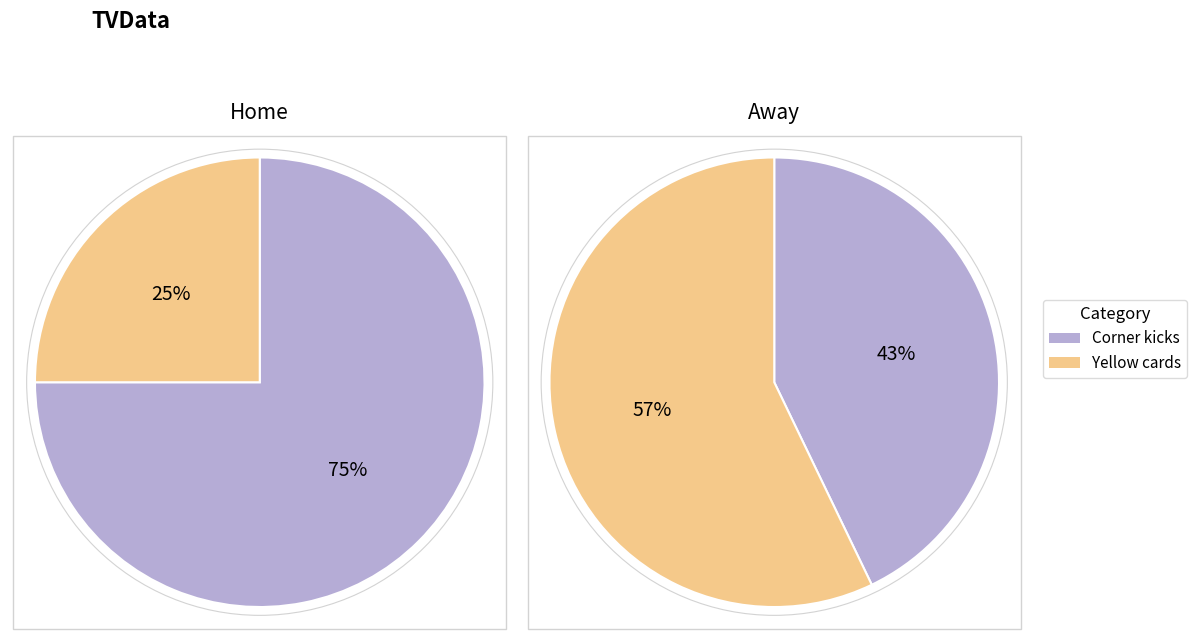

Which has a higher value, Yellow cards or Corner kicks?

Corner kicks